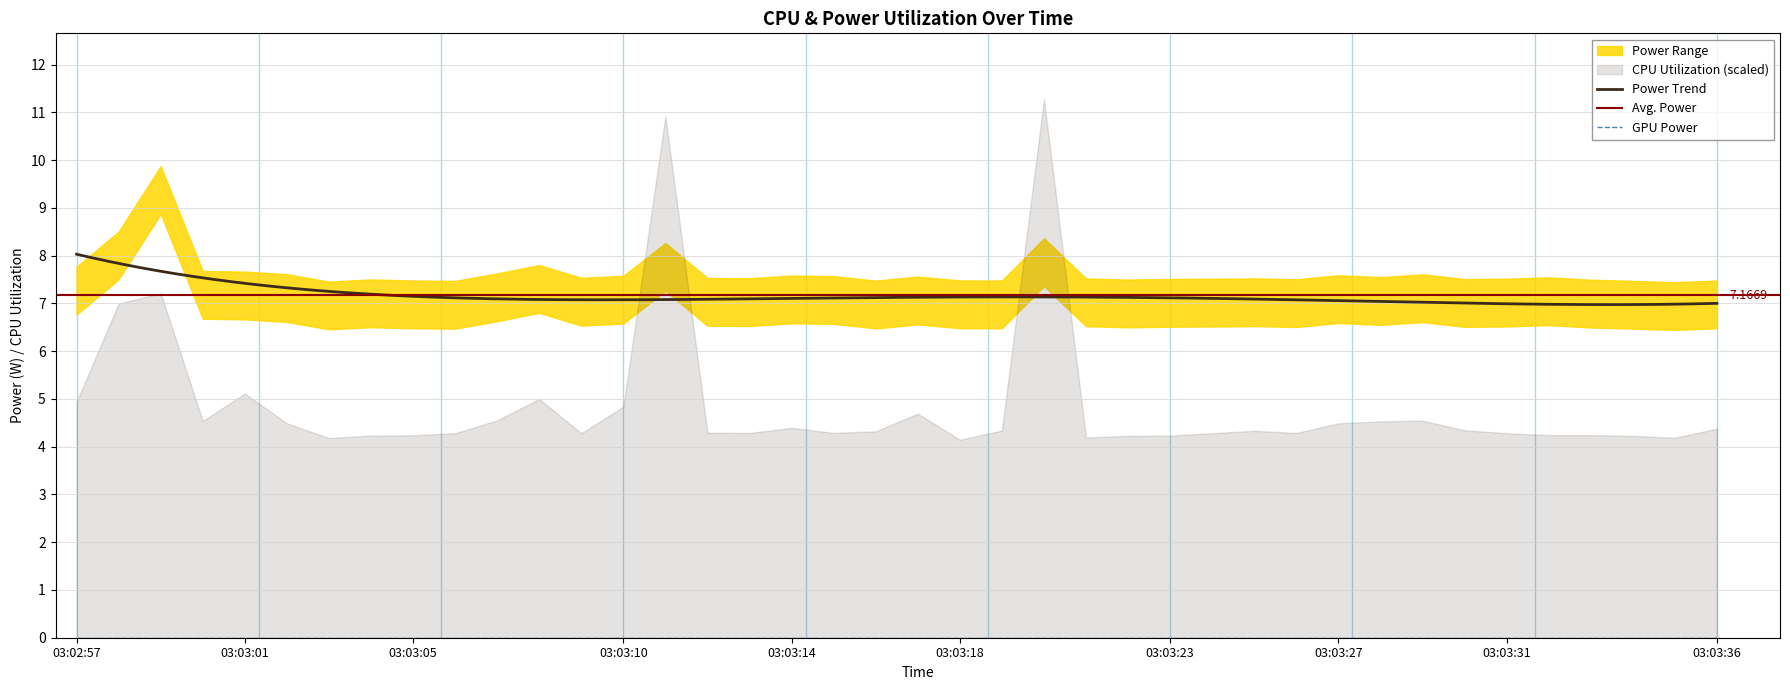

How many data points in CPU Power are above 7?

29